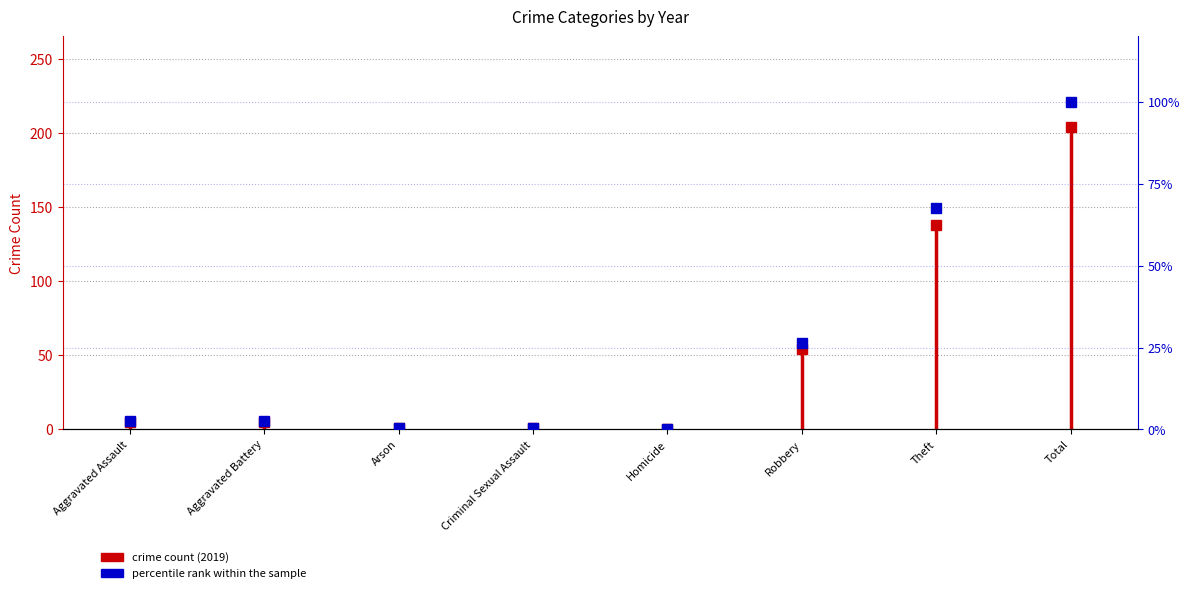

What is the change in value from Arson to Total?

+99.5